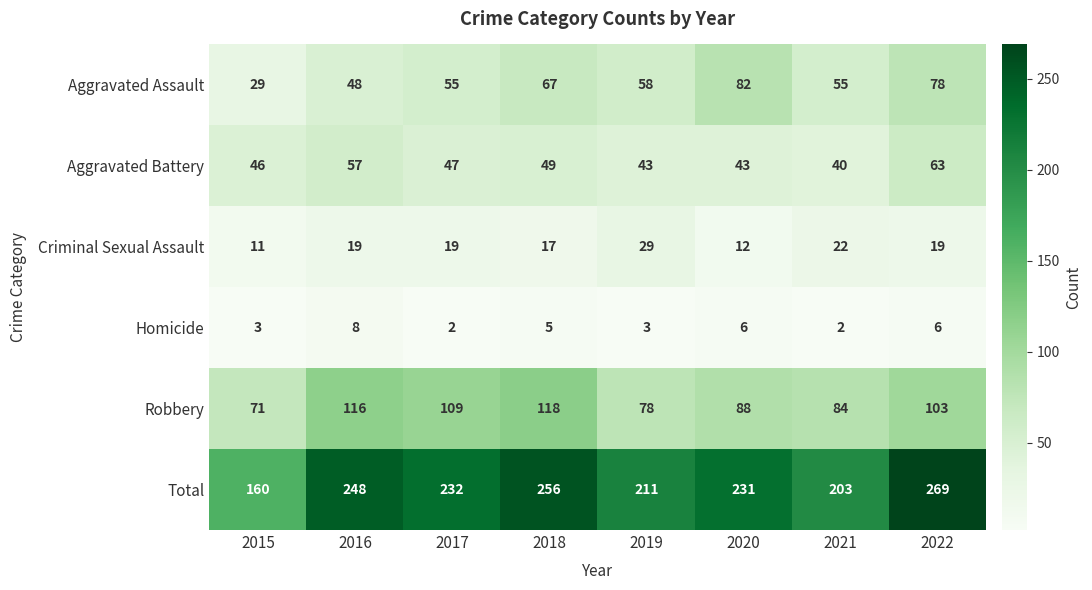

Rank the series by their maximum value, from highest to lowest.

Total, Robbery, Aggravated Assault, Aggravated Battery, Criminal Sexual Assault, Homicide